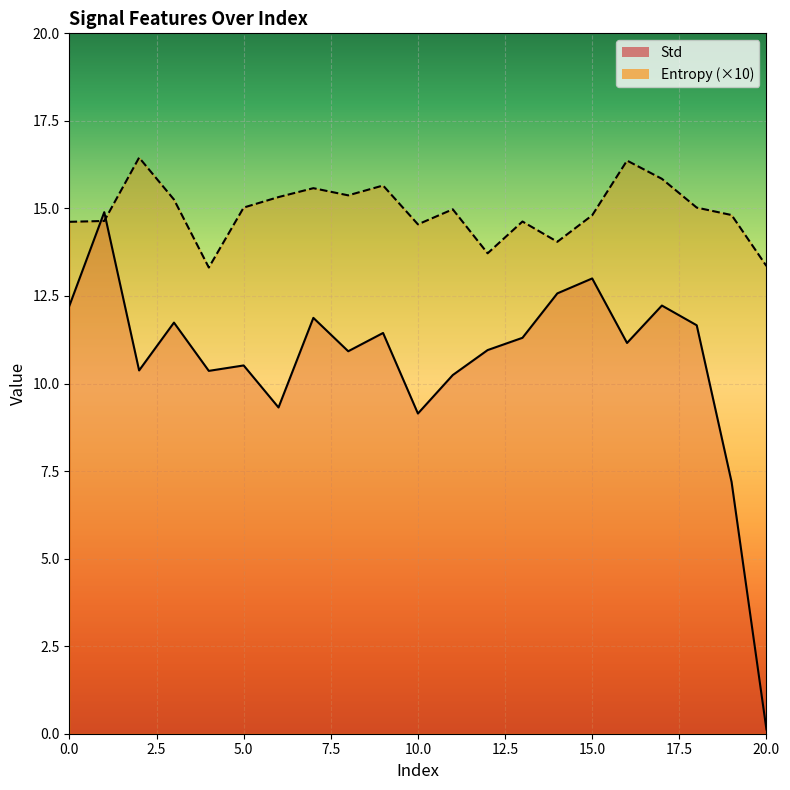

Does the chart display data point markers on the line(s)?

No